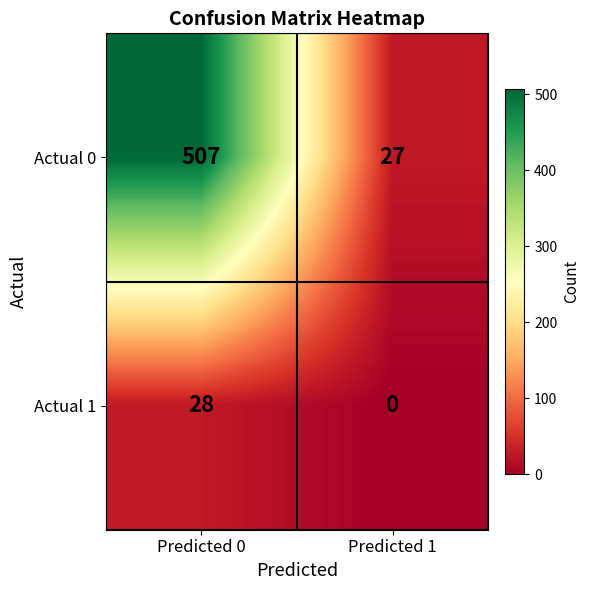

What is the approximate value of Actual 1 at Predicted 0?

28